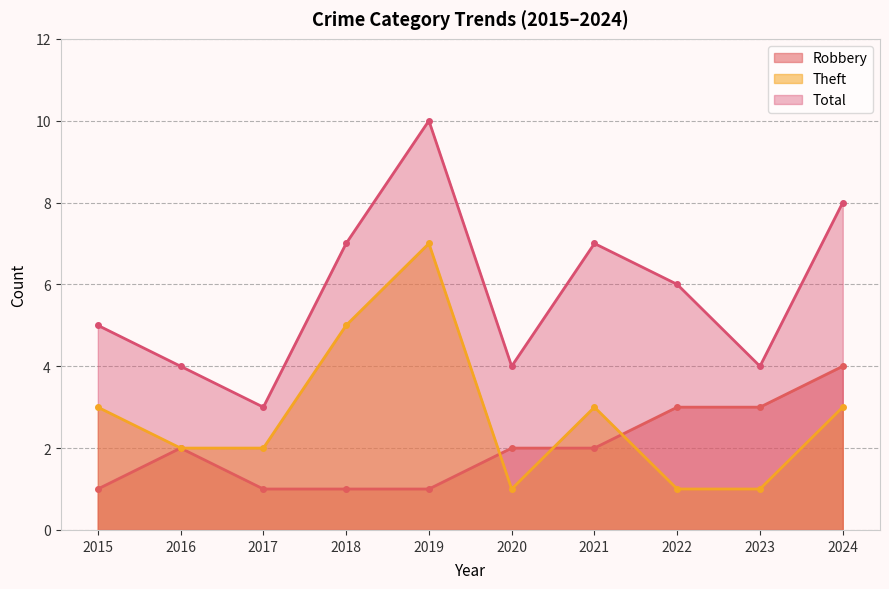

What are all the series names shown in the legend?

Robbery, Theft, Total